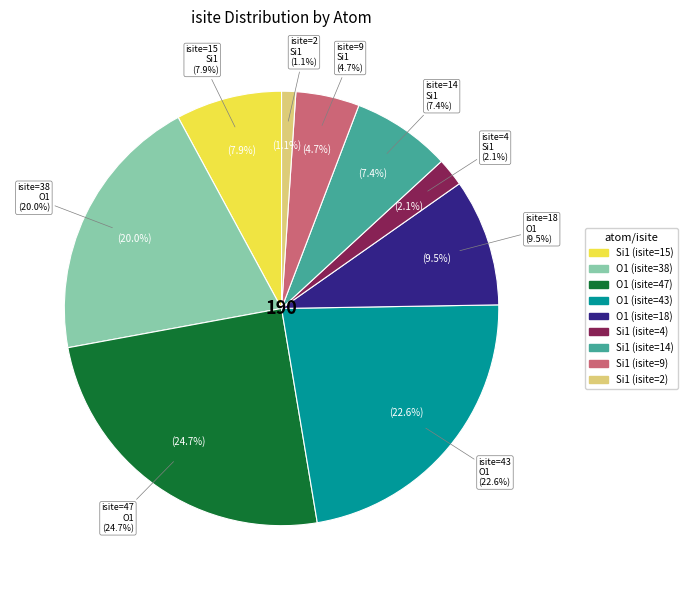

How many segments does this pie chart have?

9